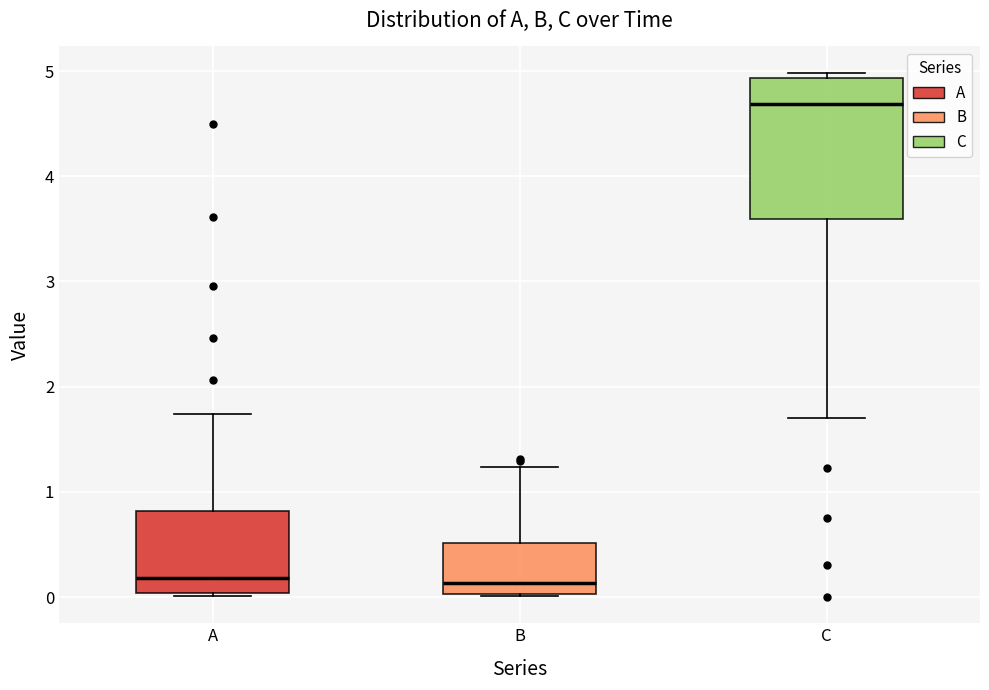

Reading left to right, transcribe this box plot: for each box, give where its median line is, the range the box spans, and where its two whiskers end, as read against the y-axis. The values are not printed on the chart, so give them approximately, as read against the axis.

A: median 0.2, box 0.0 to 0.8, whiskers 0.0 (just below the box's lower edge) to 1.7
B: median 0.1, box 0.0 to 0.5, whiskers 0.0 to 1.2
C: median 4.7, box 3.6 to 4.9, whiskers 1.7 to 5.0